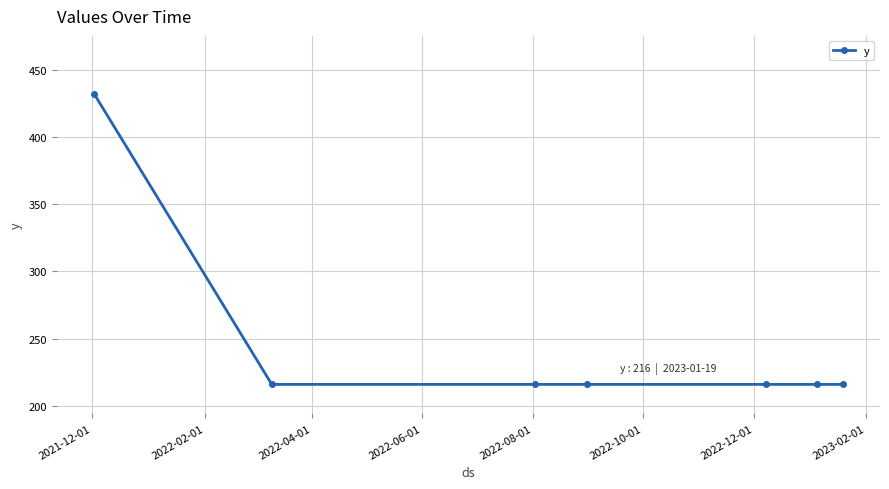

What is the value of the 5th point from the left?

216